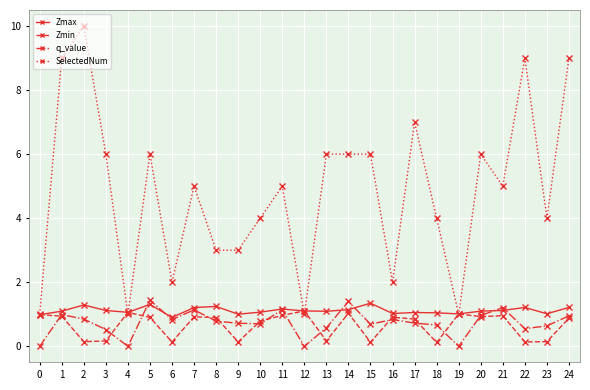

At which category does q_value reach its first local valley?

4